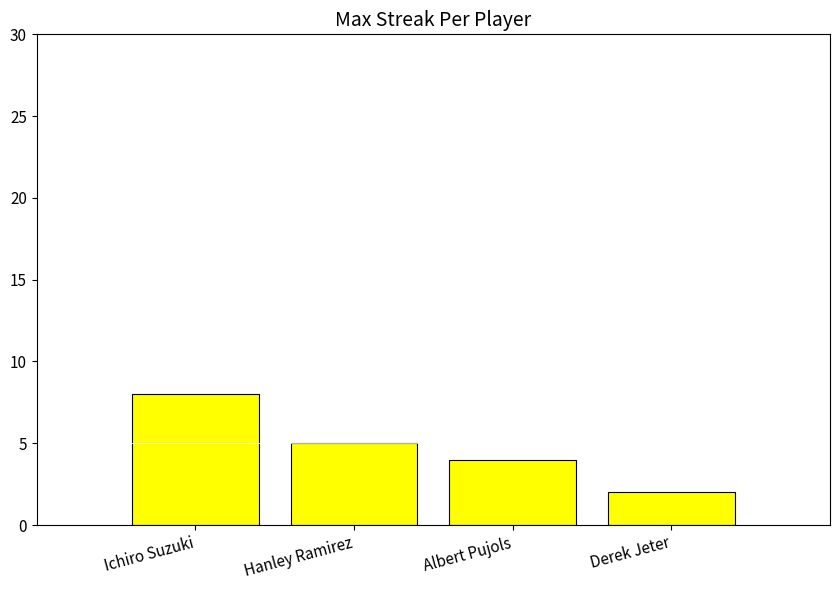

What is the smallest value displayed?

2